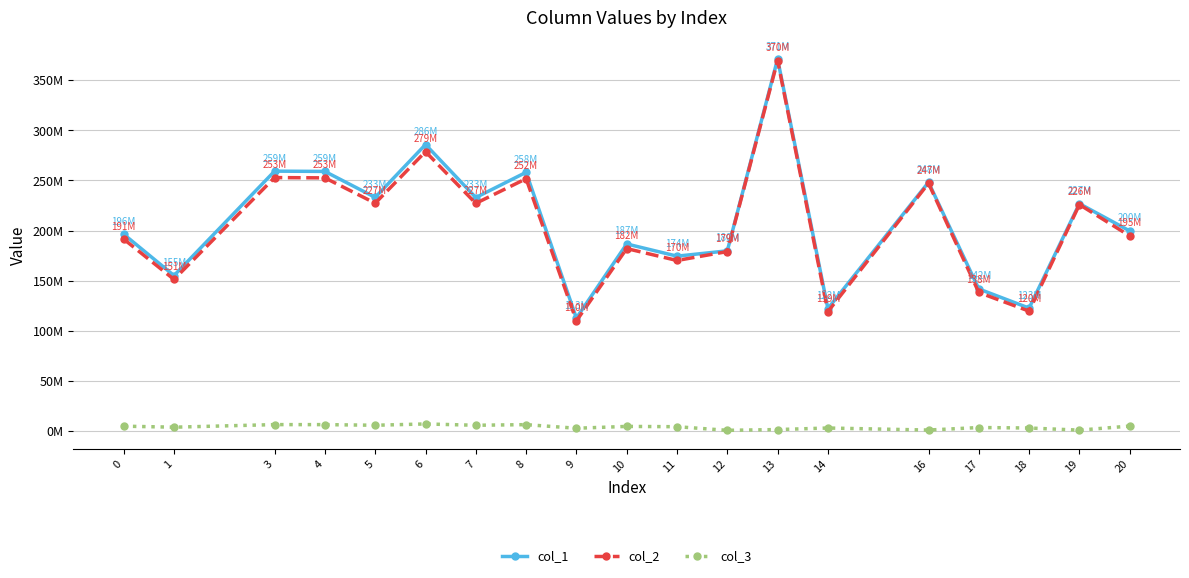

What is the spread (max minus min) of values at 18?

119608723.7